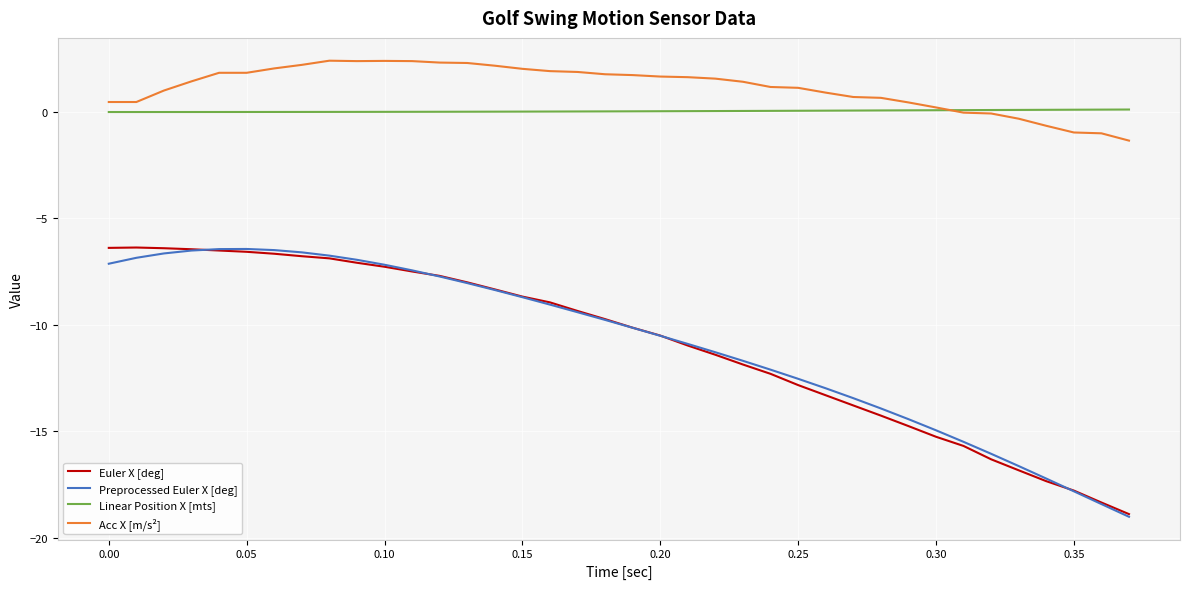

Is this an area chart (filled region under the line)?

No